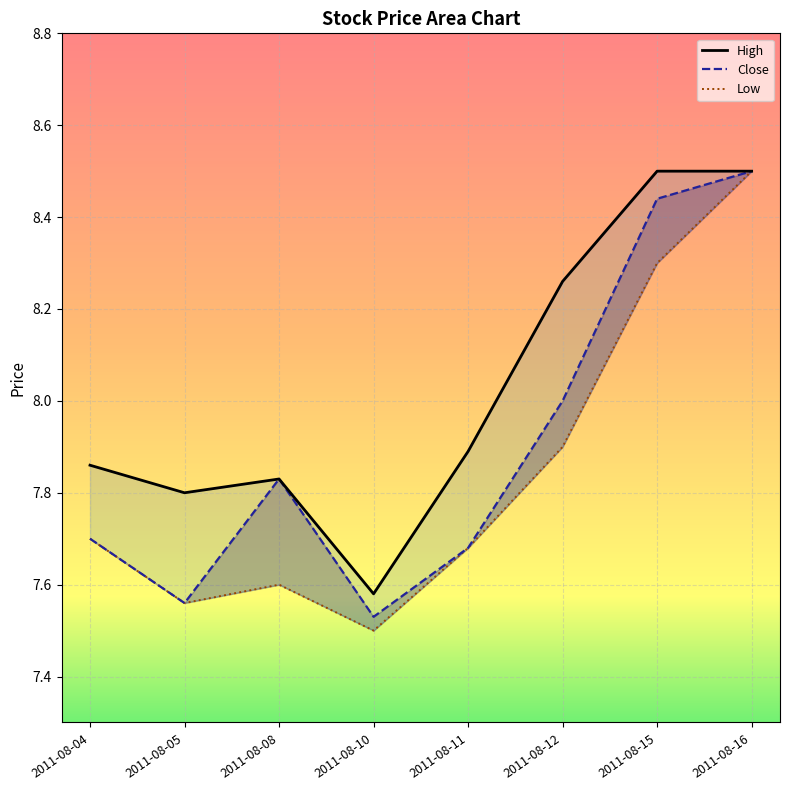

Between 2011-08-12 and 2011-08-15, which series saw the biggest shift?

Close